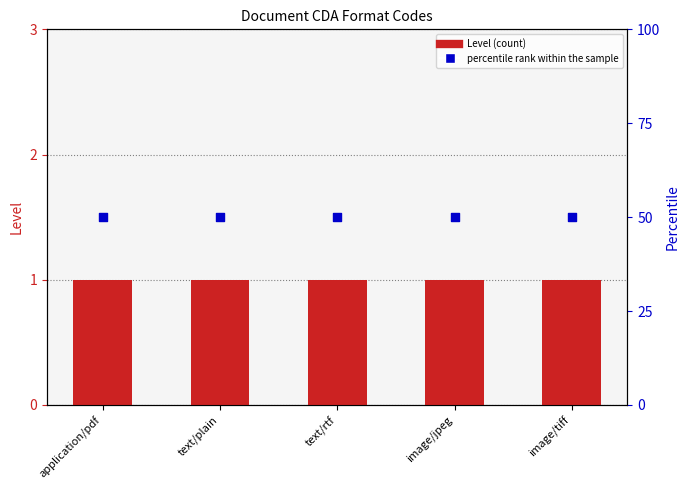

Which series reaches the minimum Y coordinate?

Level